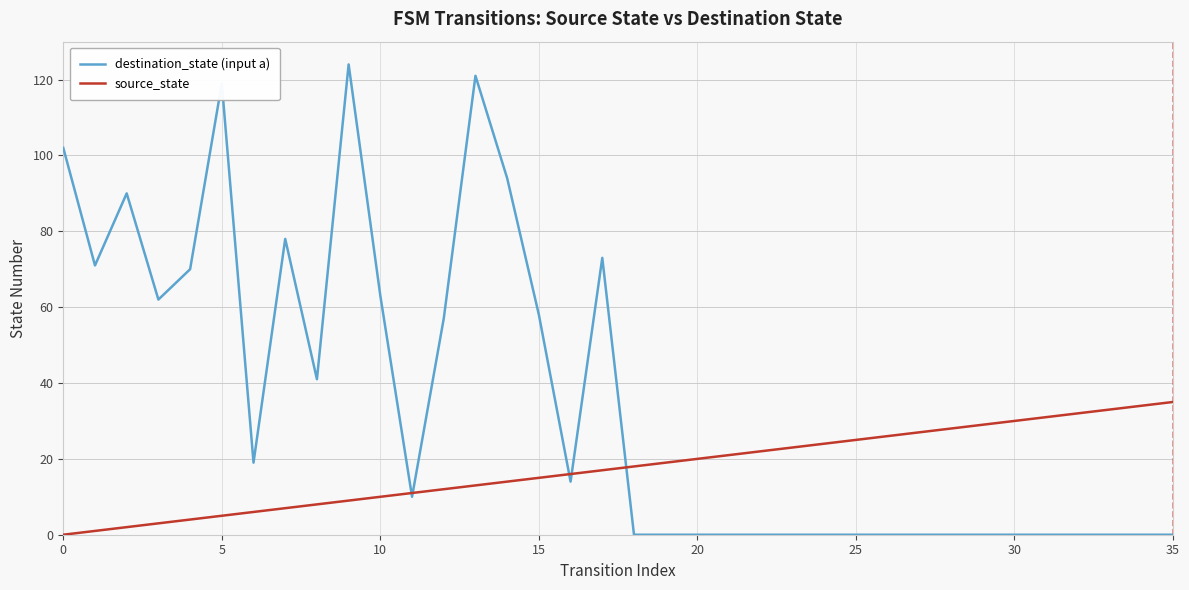

What is the greatest value displayed?

124